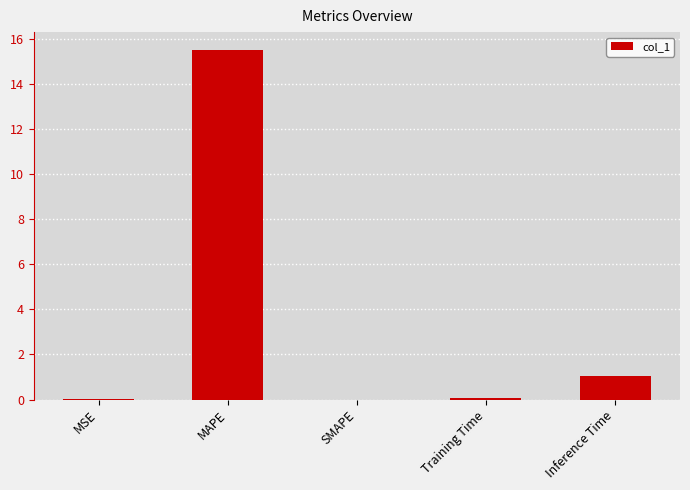

What is the sum of all values?

16.7